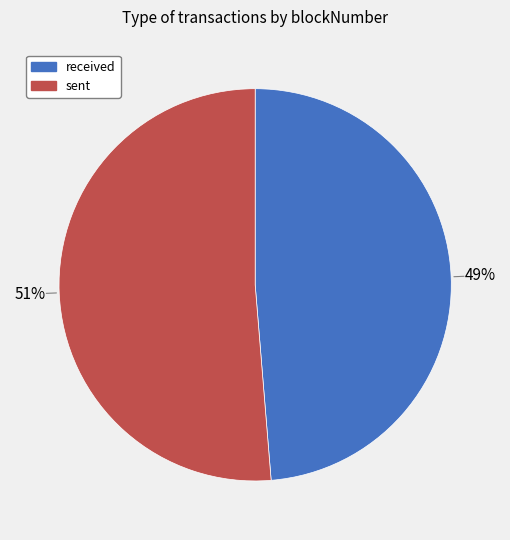

Does any single category account for the majority?

Yes